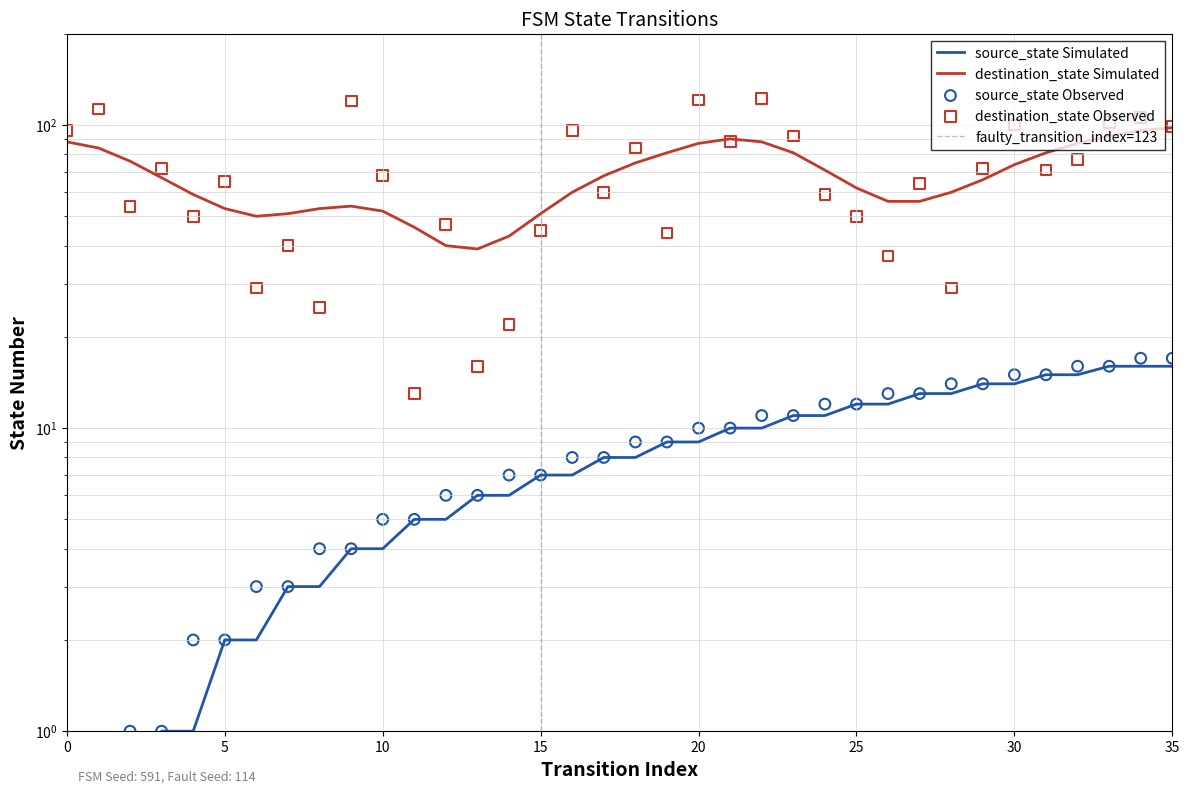

Which series reaches the minimum Y coordinate?

source_state